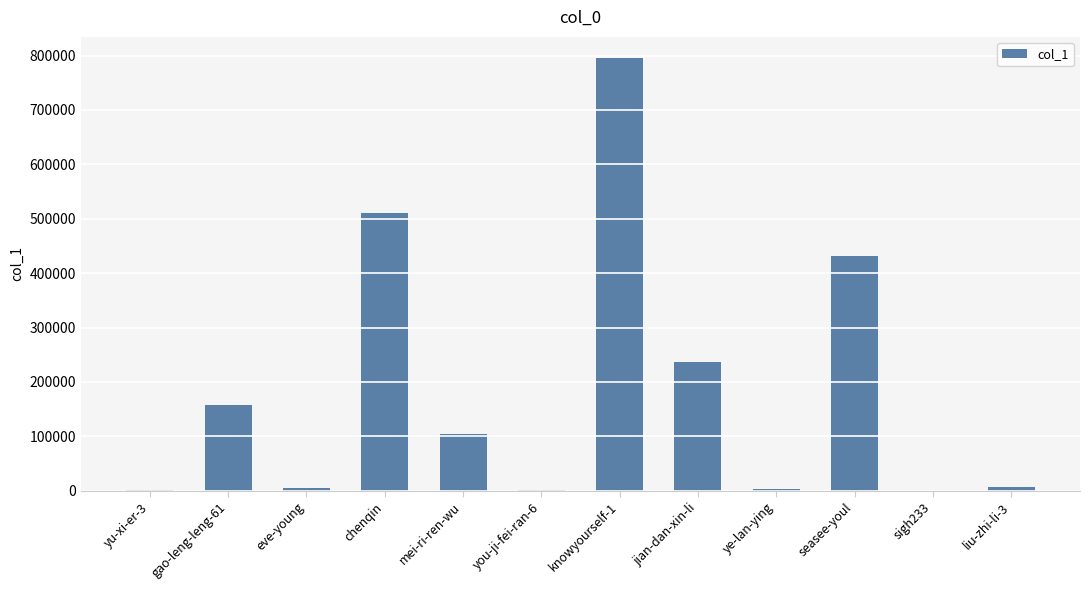

Is it true that the value at seasee-youl is 735141?

False